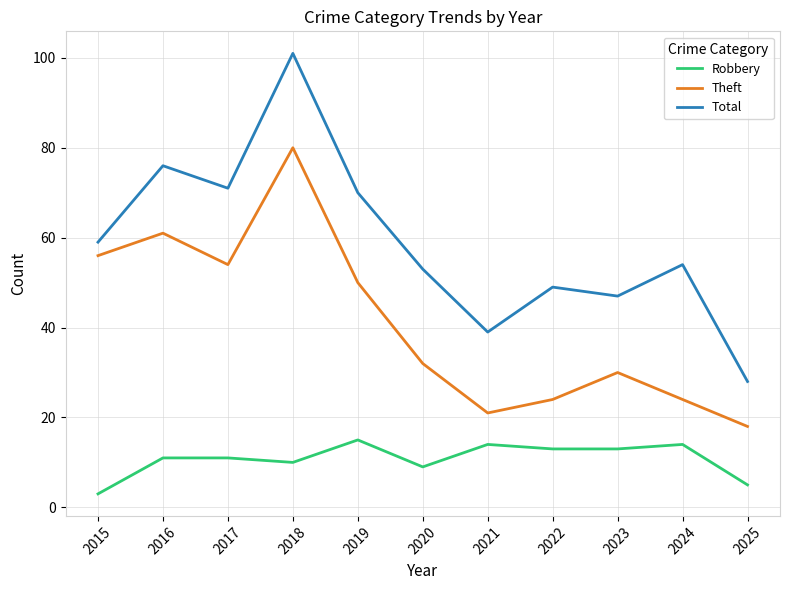

Rank the series by their average value, from lowest to highest.

Robbery, Theft, Total